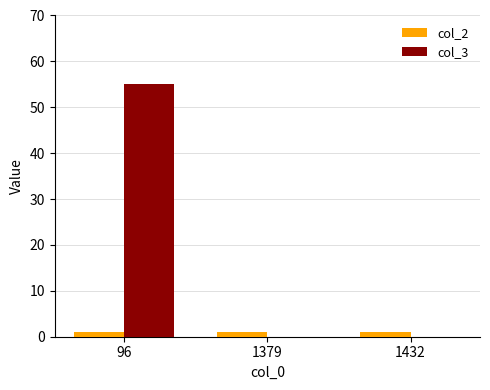

True or false: col_2 has a value of 1 at 1432.

True